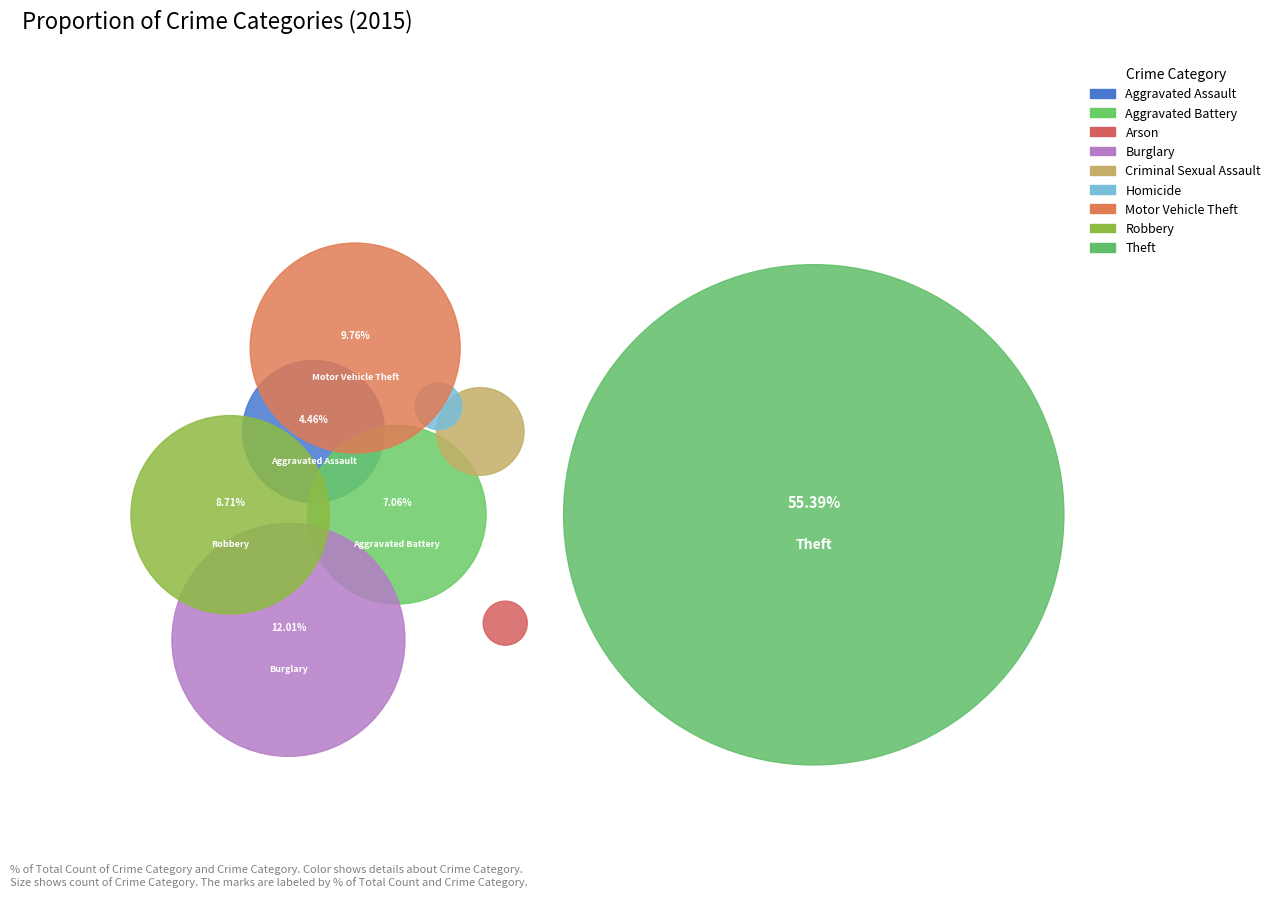

What is the ratio of the value at Robbery to the value at Theft?

0.2